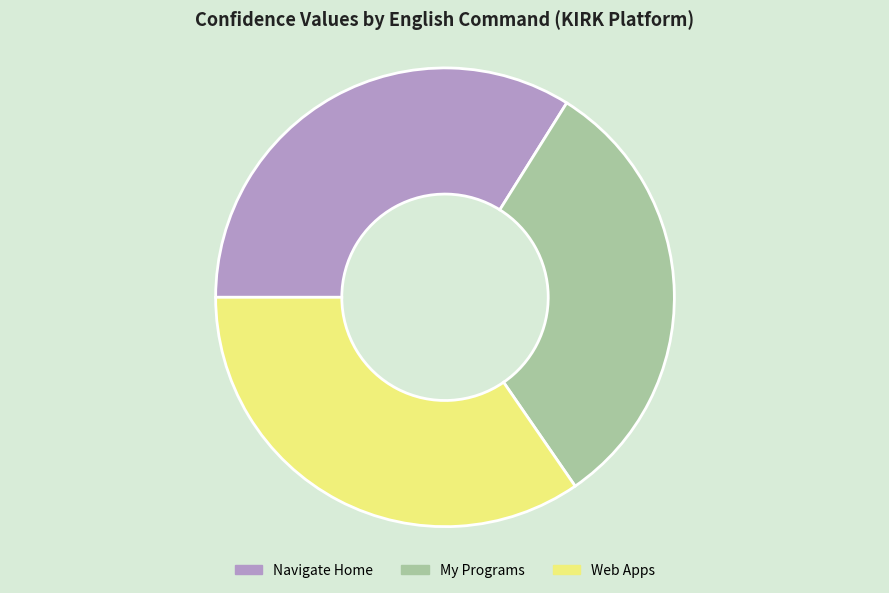

Rank the categories by value from highest to lowest.

Web Apps, Navigate Home, My Programs